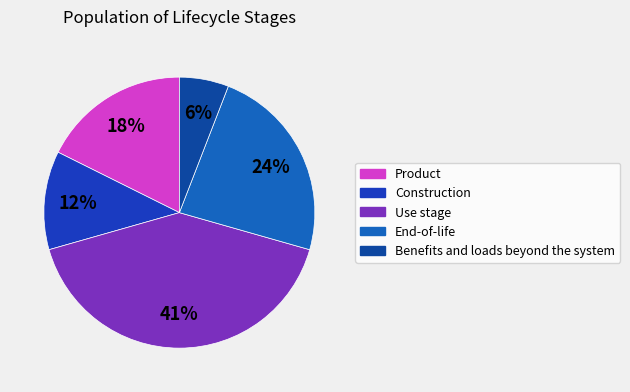

Is there any slice that represents more than half of the pie?

No